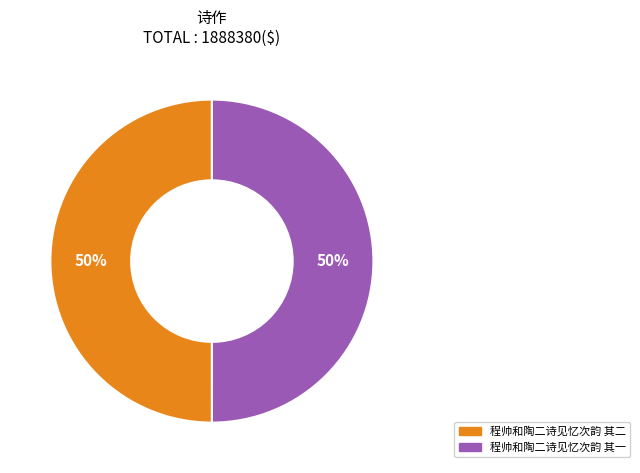

Is the sum of 程帅和陶二诗见忆次韵 其一 and 程帅和陶二诗见忆次韵 其二 greater than half?

Yes